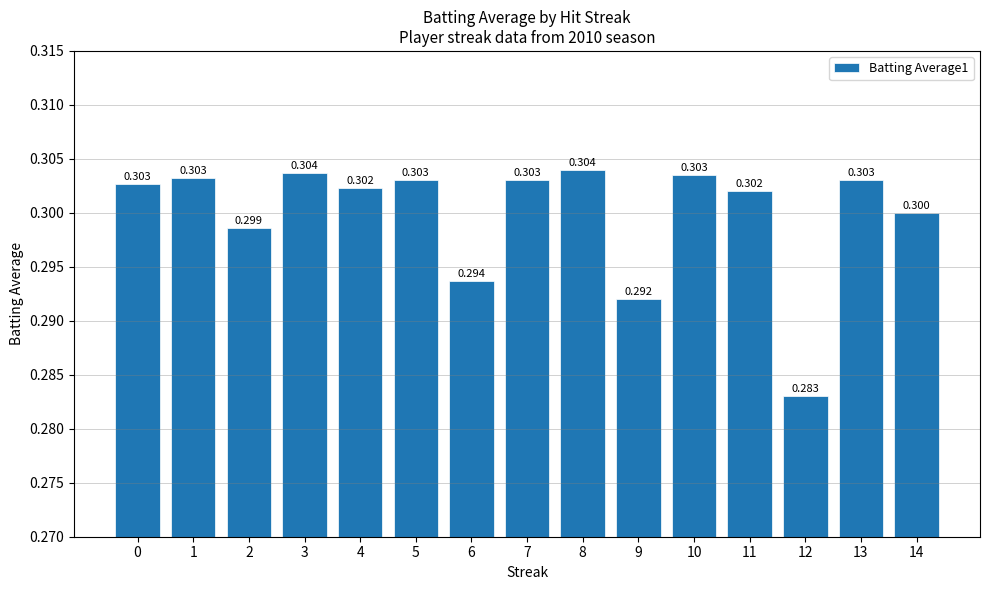

Count the values in the range 0 to 1.

15